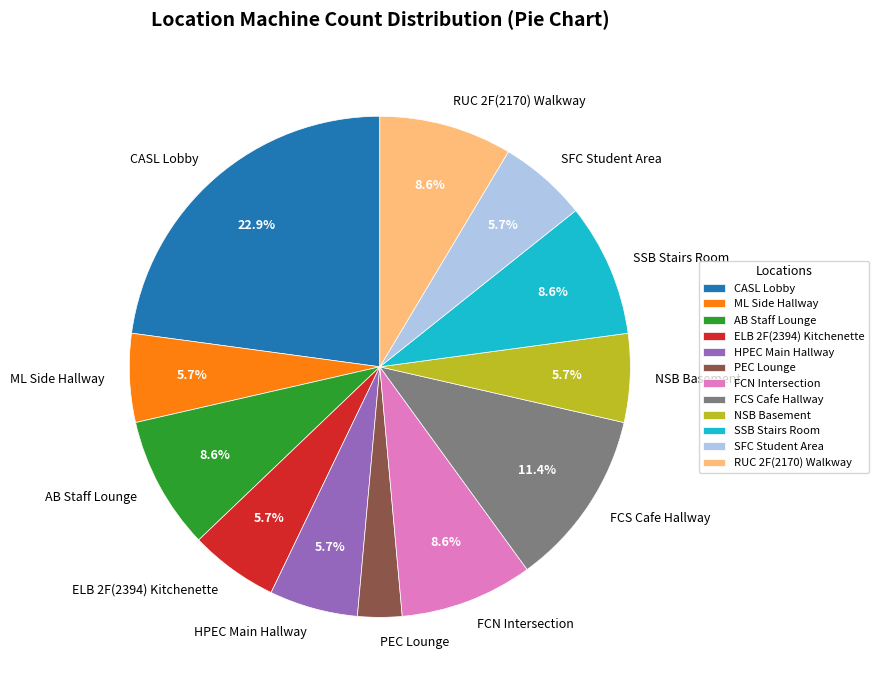

Is SFC Student Area the majority of the pie?

No